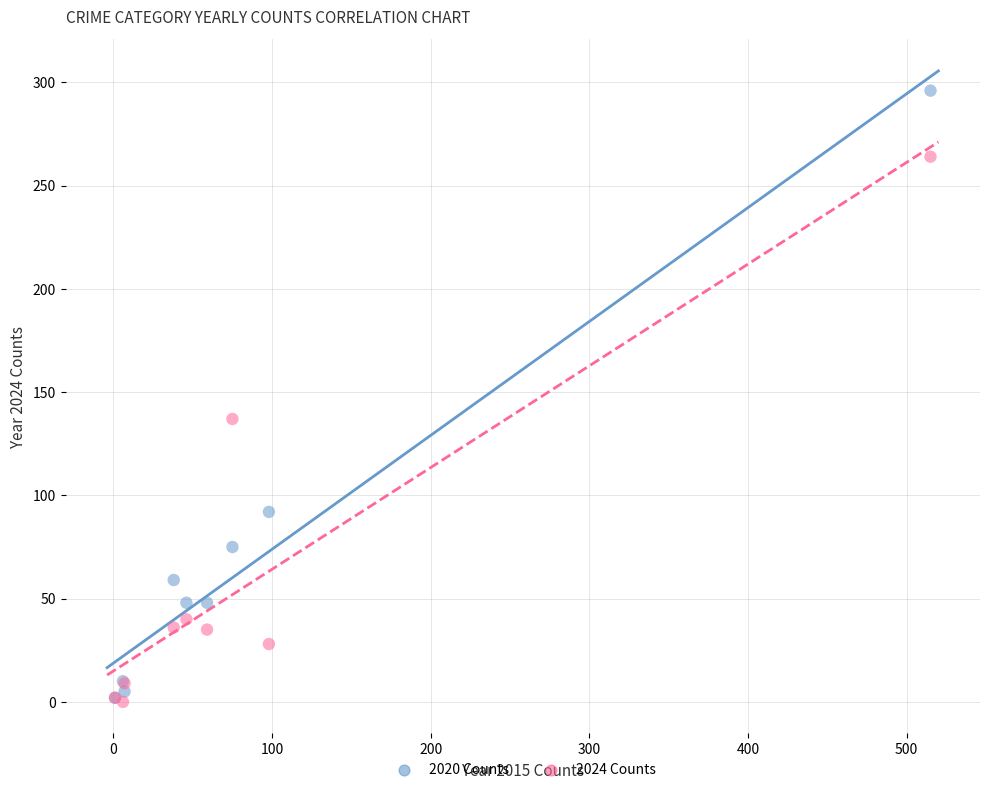

In the 2020 Counts series, what Y value is closest to 149?

92